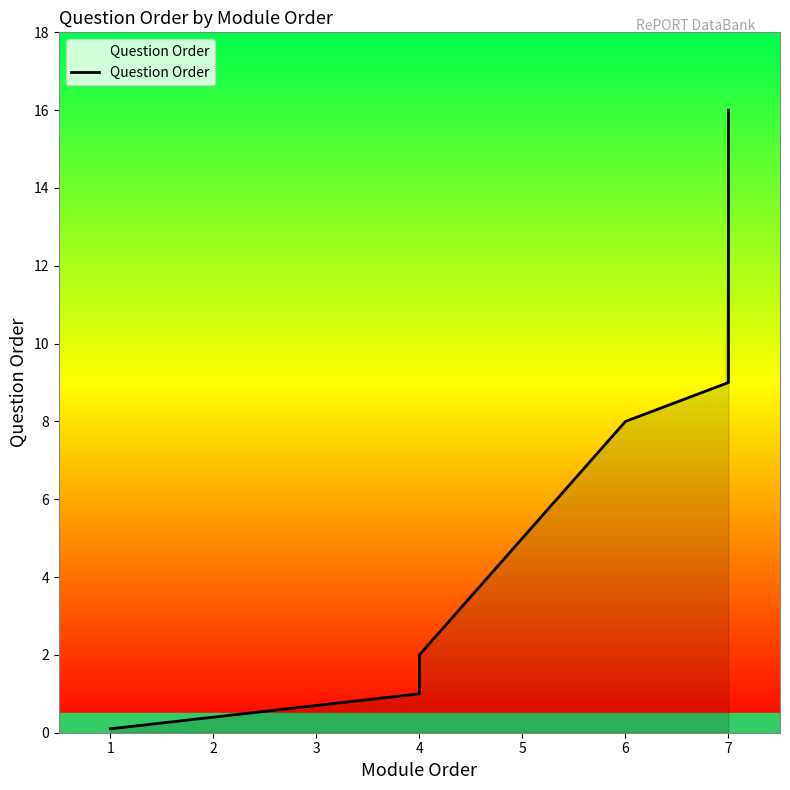

What is the difference between the maximum and minimum values?

15.9